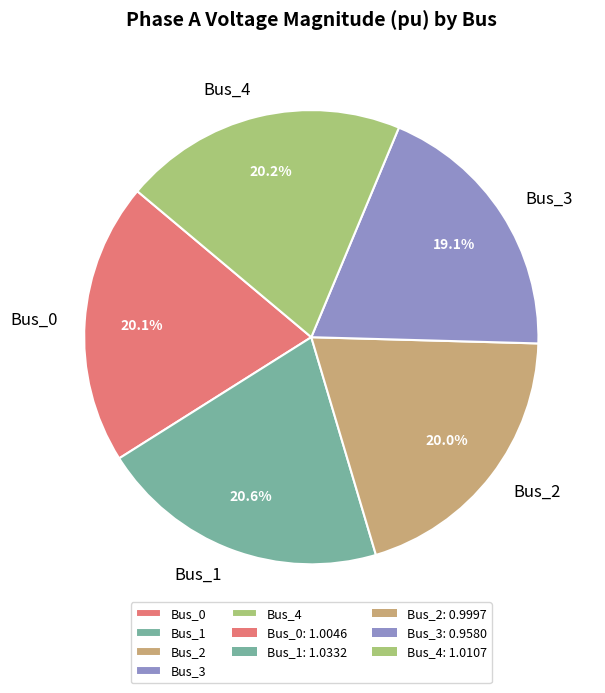

Which category has the smallest portion of the pie?

Bus_3